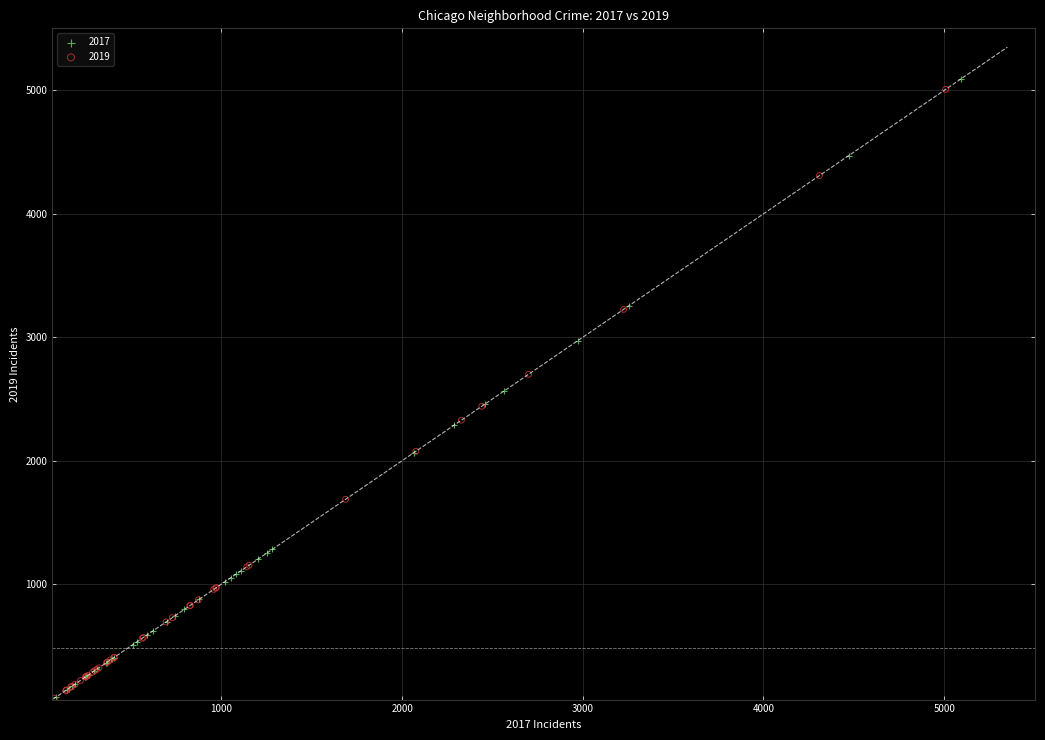

What are all the series names shown in the legend?

2017, 2019